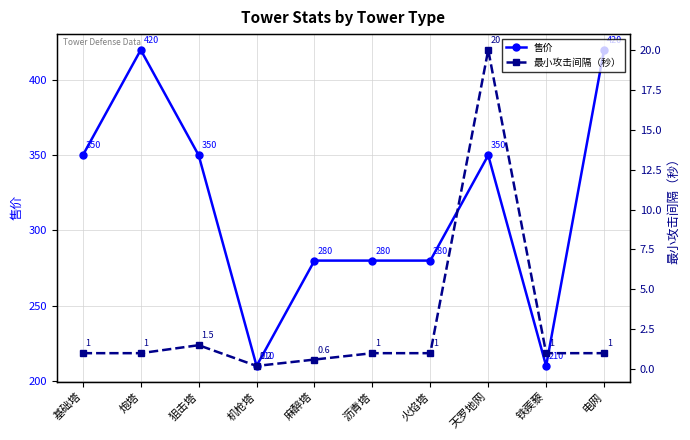

Reading left to right, what are all the values shown in this chart?

售价: 基础塔=350.0	炮塔=420.0	狙击塔=350.0	机枪塔=210.0	麻醉塔=280.0	沥青塔=280.0	火焰塔=280.0	天罗地网=350.0	铁蒺藜=210.0	电网=420.0
最小攻击间隔（秒）: 基础塔=1.0	炮塔=1.0	狙击塔=1.5	机枪塔=0.2	麻醉塔=0.6	沥青塔=1.0	火焰塔=1.0	天罗地网=20.0	铁蒺藜=1.0	电网=1.0